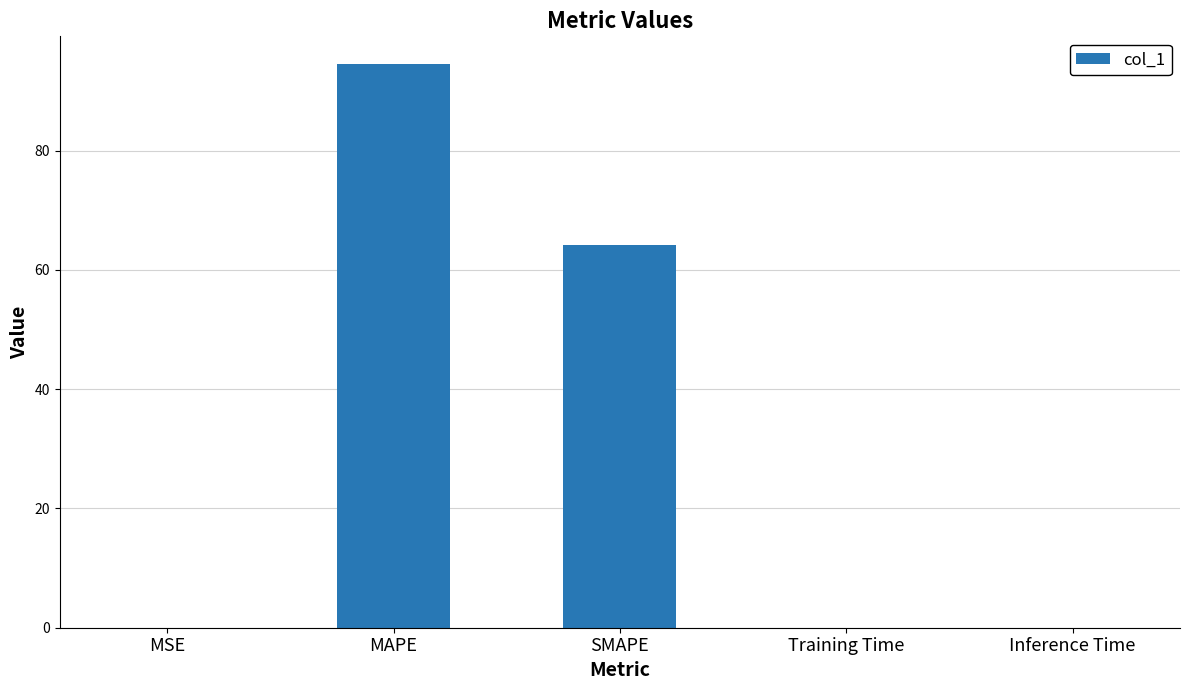

What is the sum of all values?

158.7